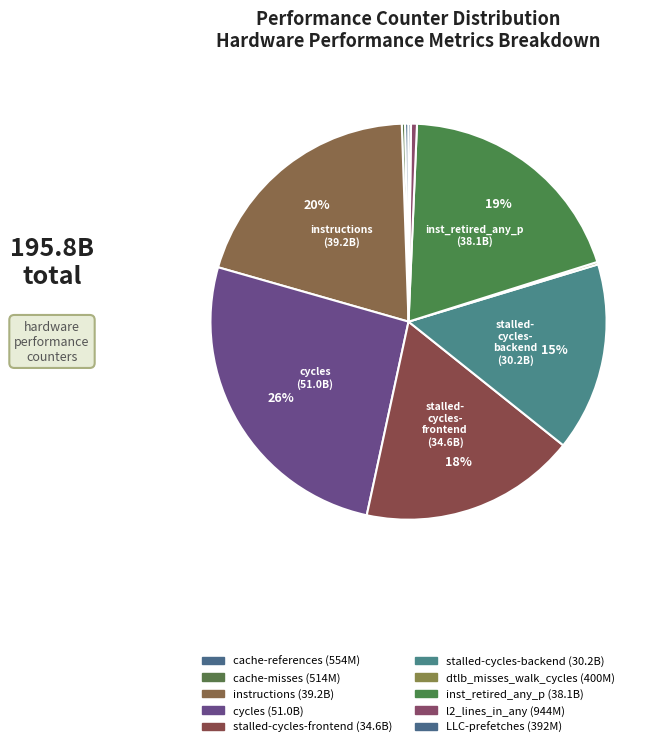

To the nearest percent, what is the difference between the largest and smallest slice percentages?

26%